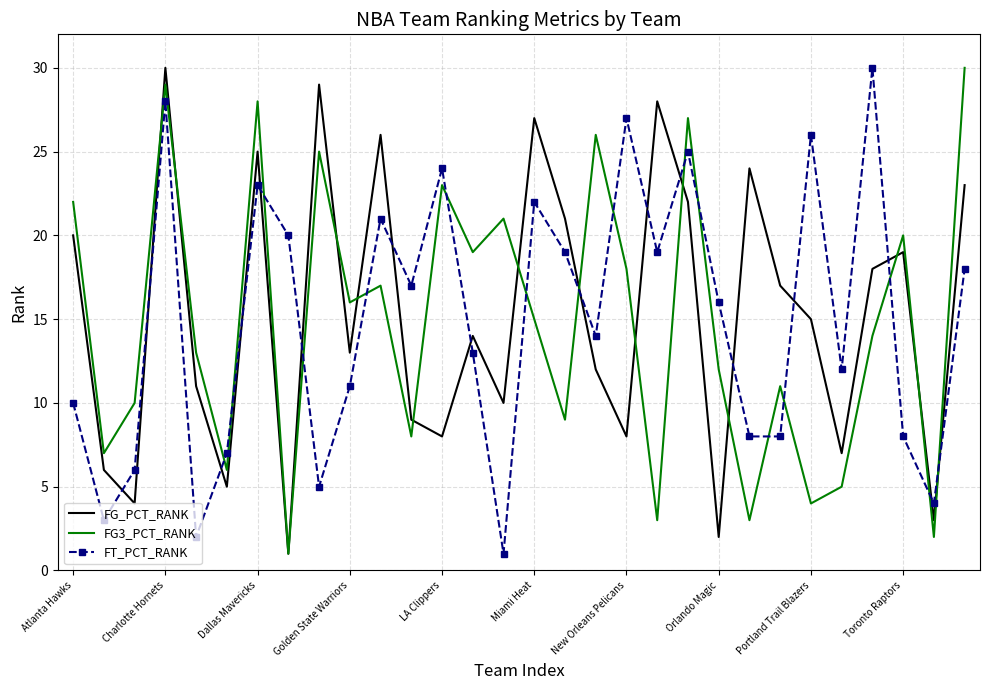

What is the difference between the second highest and second lowest values in the FG_PCT_RANK series?

27